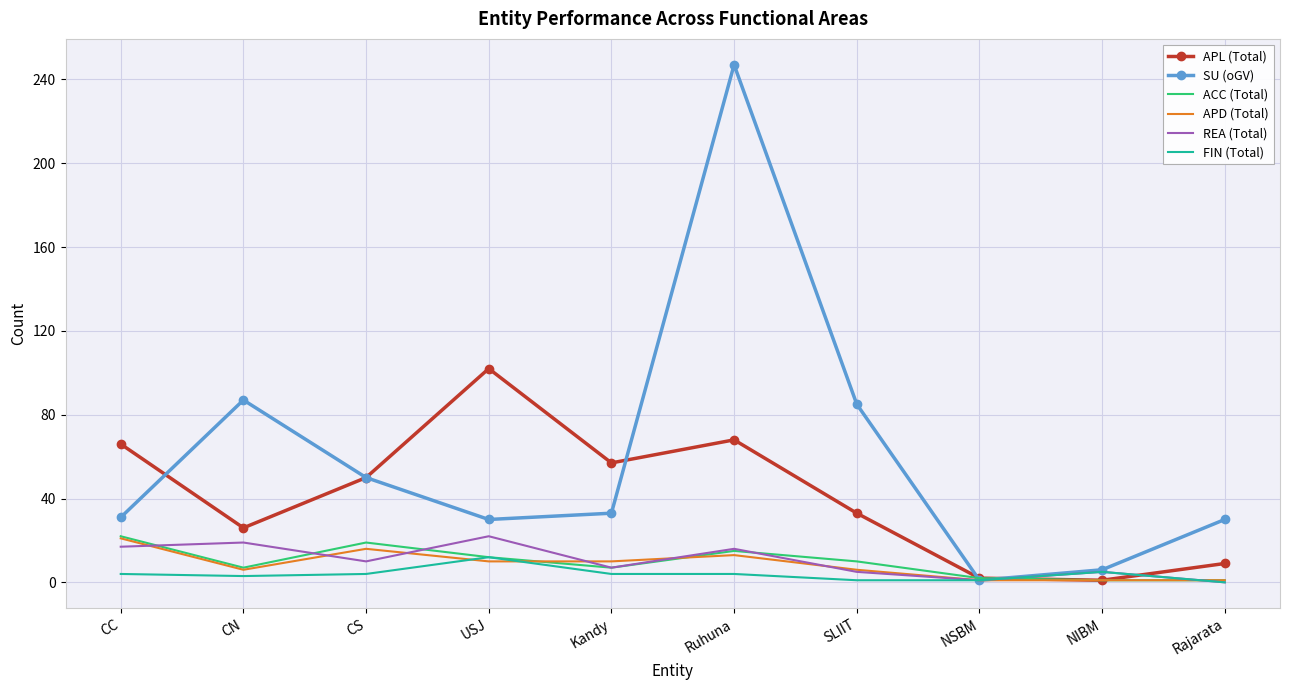

What is the maximum value shown in the chart?

247